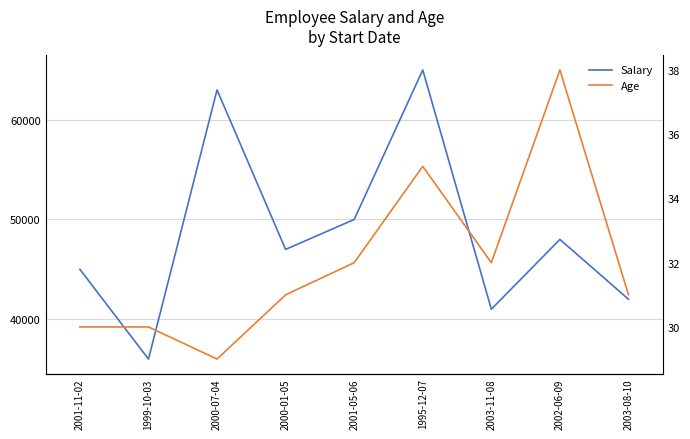

Count the Age values in the range 30 to 32.

6